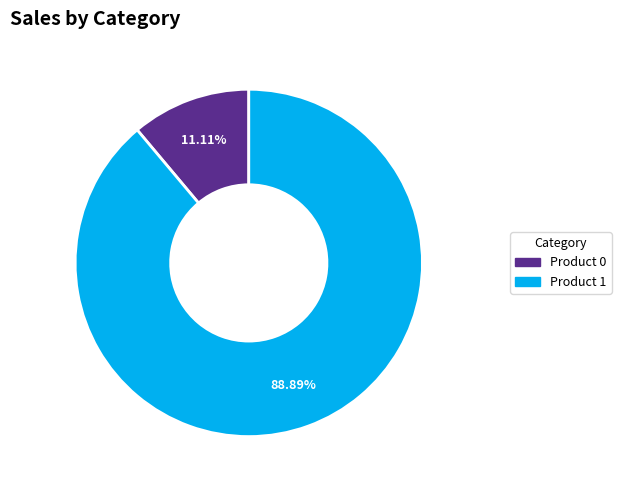

To the nearest percent, what is the average slice percentage?

50%